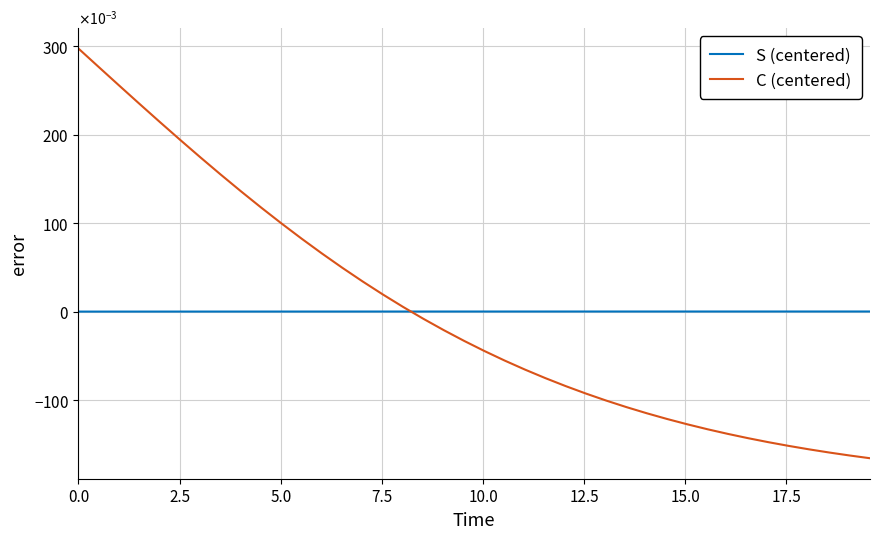

Is this an area chart (filled region under the line)?

No